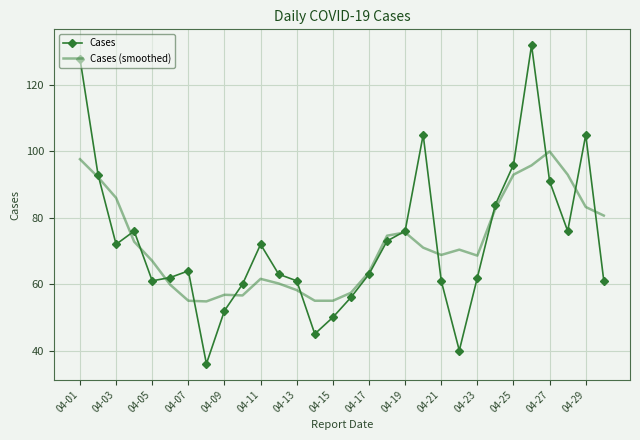

Which series has the largest range (max minus min)?

Cases